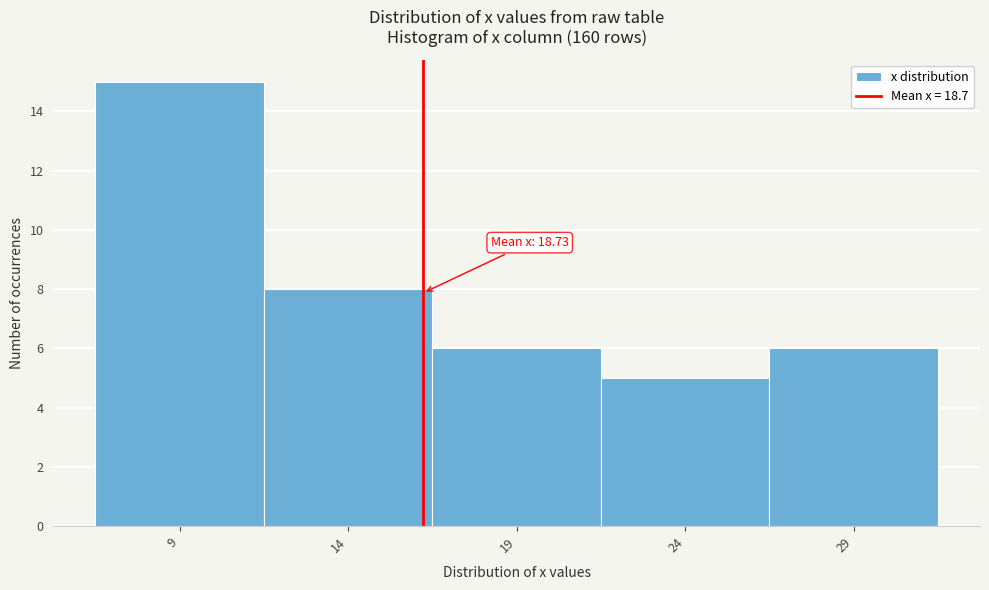

Reading left to right, extract all data points from this chart.

15	8	6	5	6